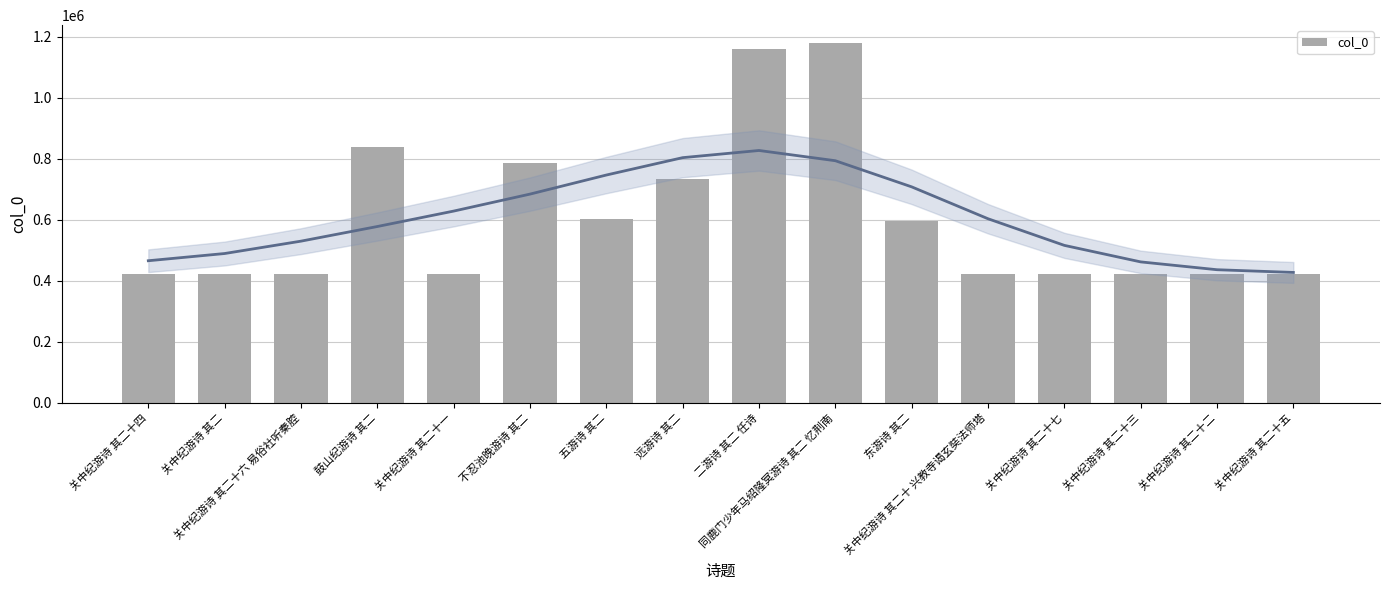

List the labels in order of value, largest first.

同鹿门少年马绍隆冥游诗 其二 忆荆南, 二游诗 其二 任诗, 鼓山纪游诗 其二, 不忍池晚游诗 其二, 远游诗 其二, 五游诗 其二, 东游诗 其二, 关中纪游诗 其二十七, 关中纪游诗 其二十六 易俗社听秦腔, 关中纪游诗 其二十五, 关中纪游诗 其二十四, 关中纪游诗 其二十三, 关中纪游诗 其二十二, 关中纪游诗 其二十一, 关中纪游诗 其二十 兴教寺谒玄奘法师塔, 关中纪游诗 其二